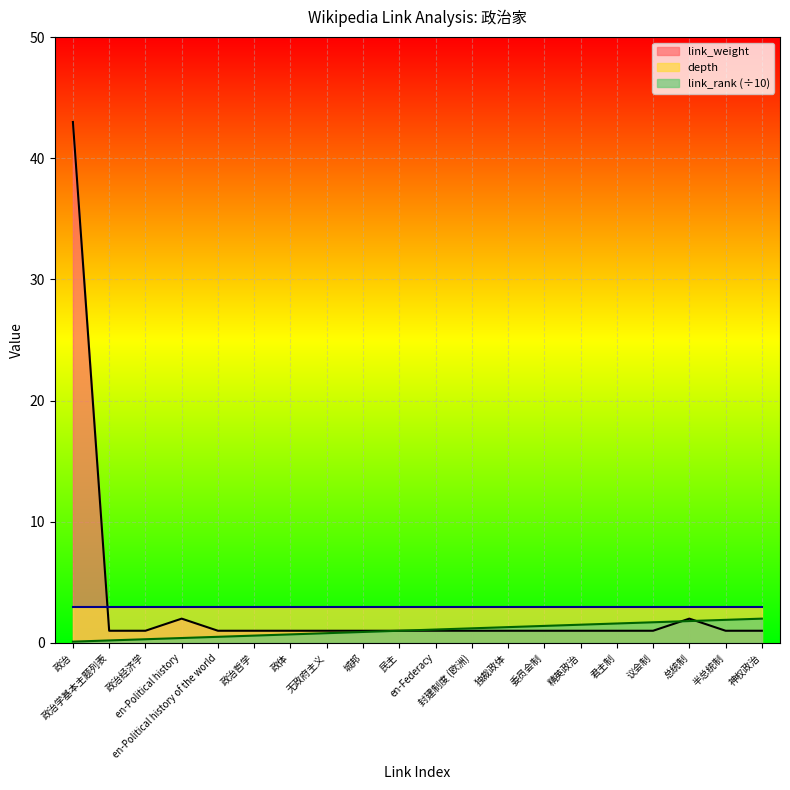

True or false: link_rank (÷10) and depth cross at least once.

False